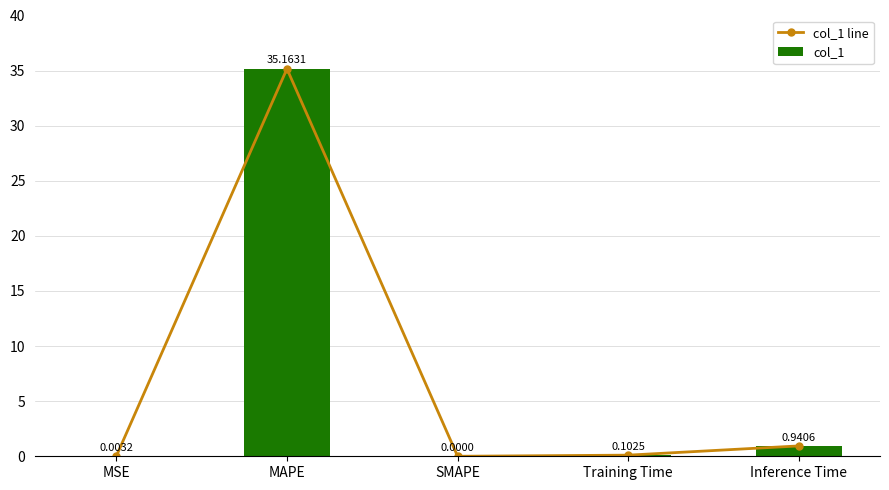

List the series in order of their peak value, highest first.

col_1 line, col_1